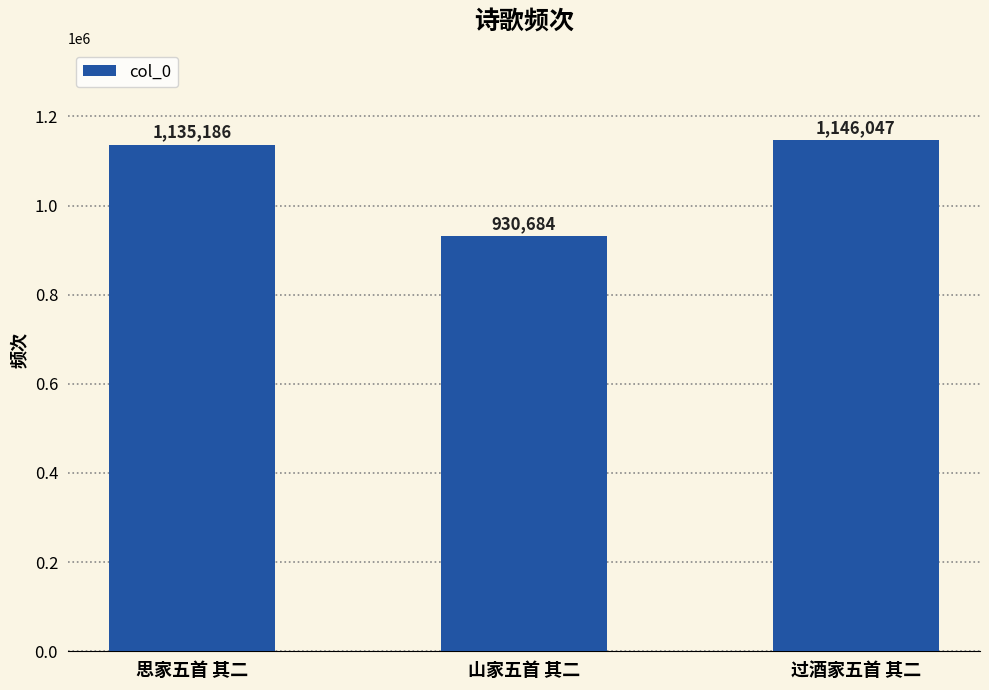

What is the difference between the maximum and minimum values?

215363